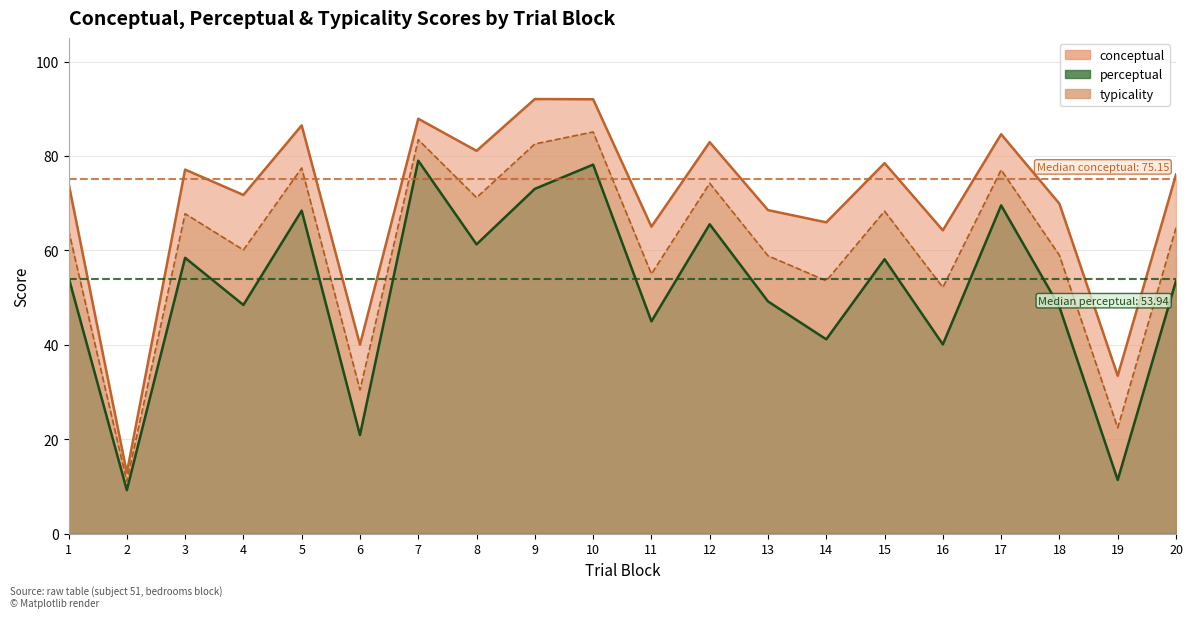

At which label does perceptual first exceed 54?

1